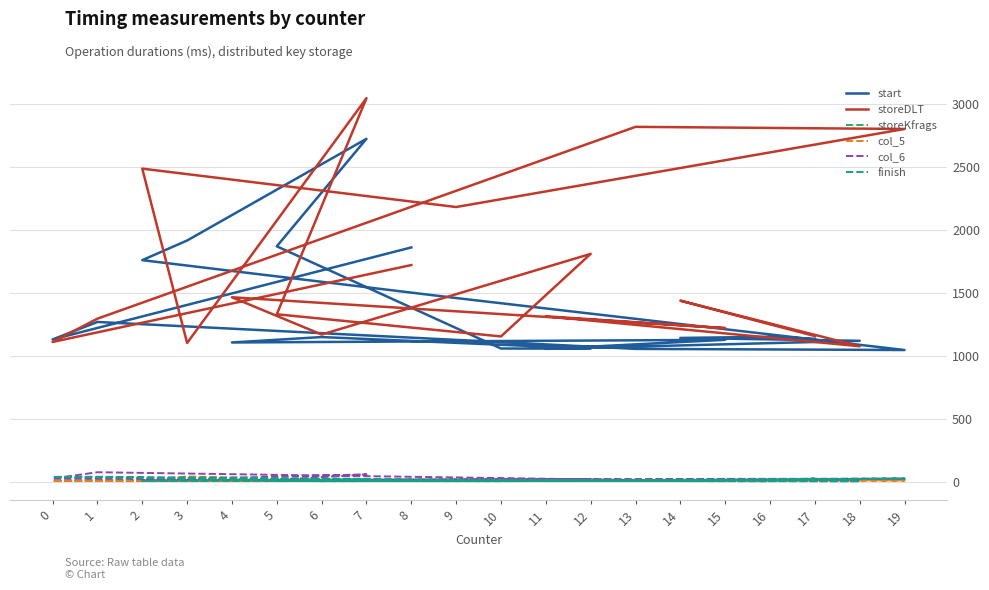

Rank the series at 2 from lowest to highest value.

storeKfrags, finish, col_5, col_6, start, storeDLT